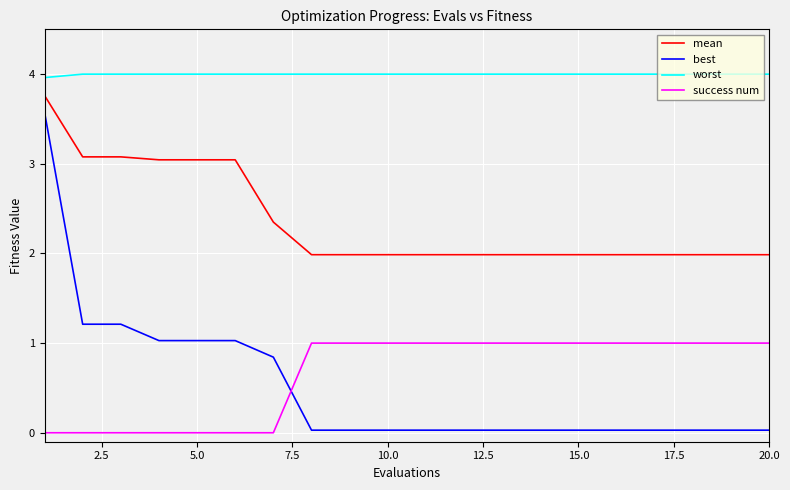

What are all the series names shown in the legend?

mean, best, worst, success num